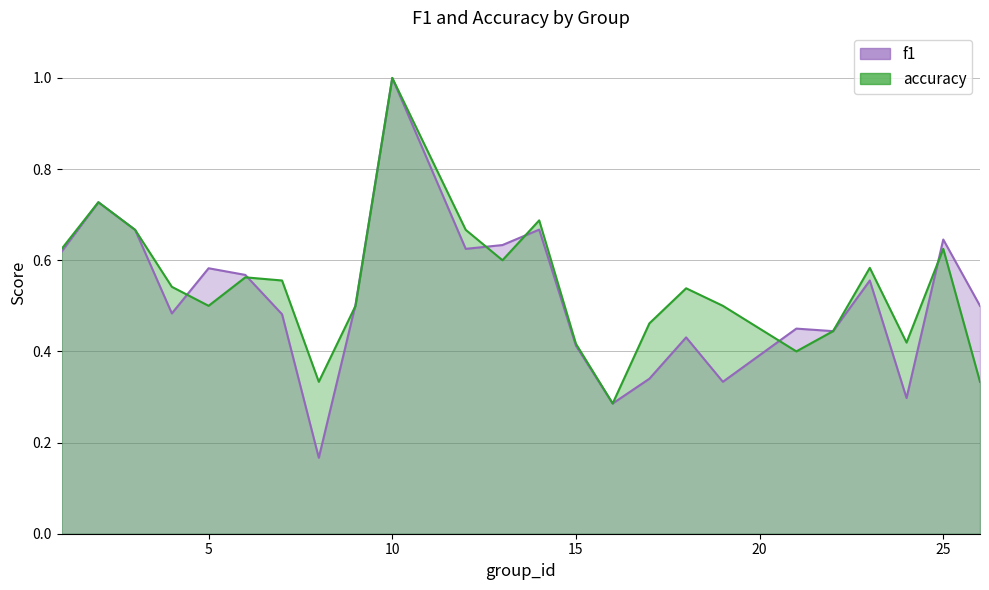

Count the number of data series in this chart.

2